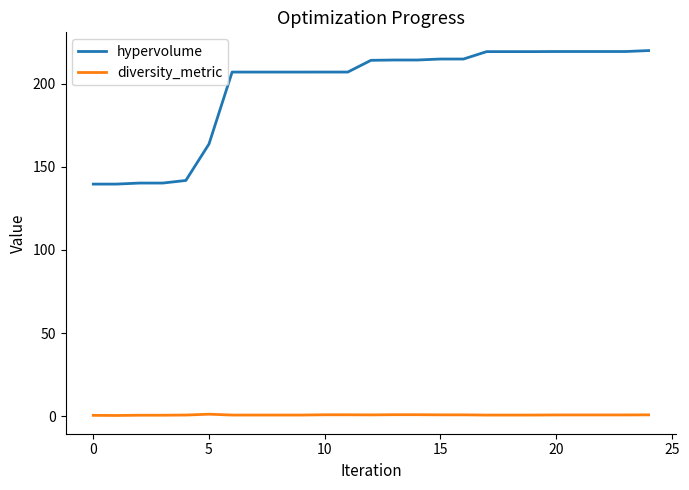

How many series are shown in this chart?

2